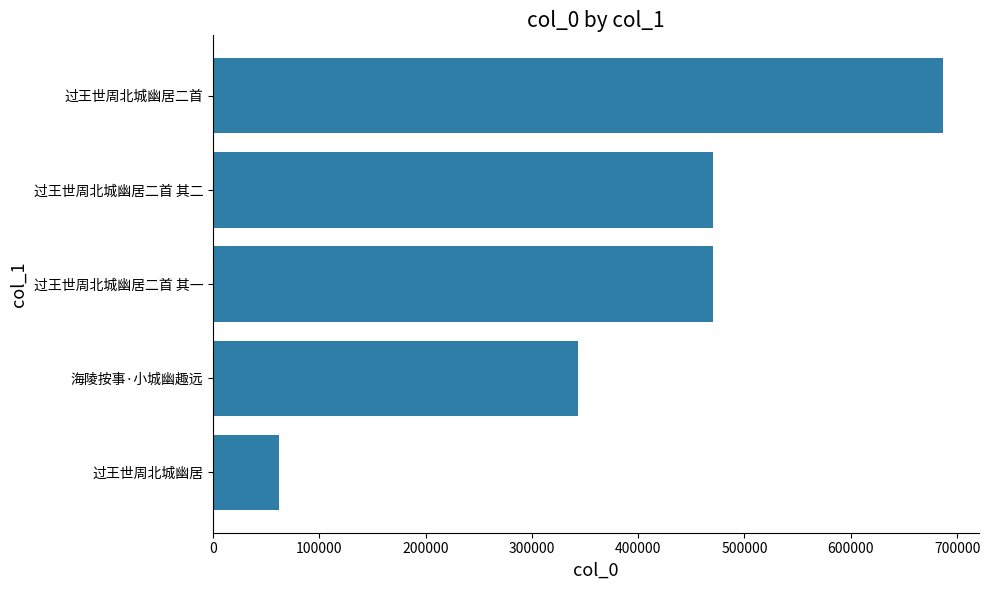

What is the greatest value displayed?

686438